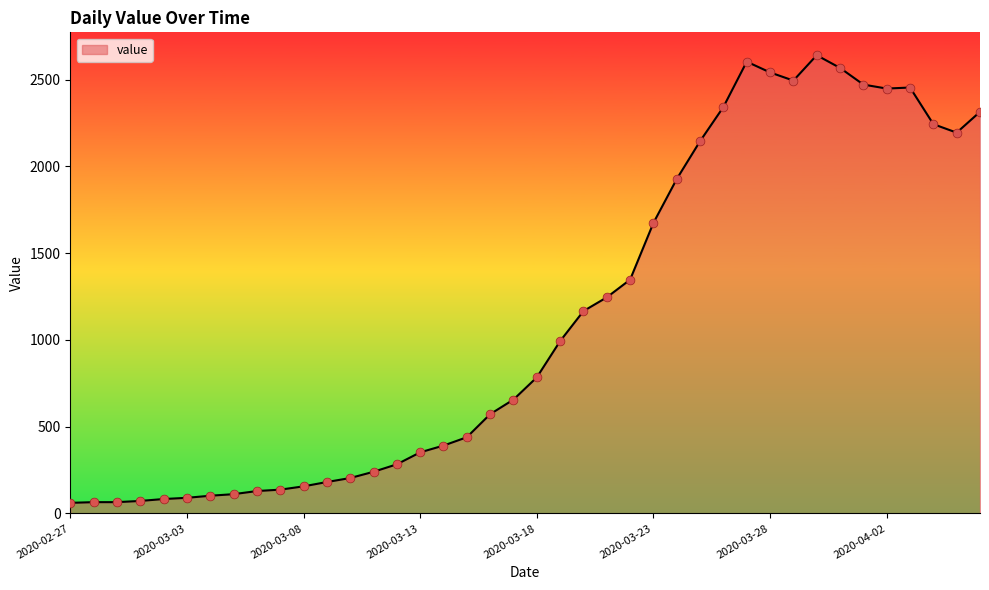

What is the difference between the maximum and minimum values?

2579